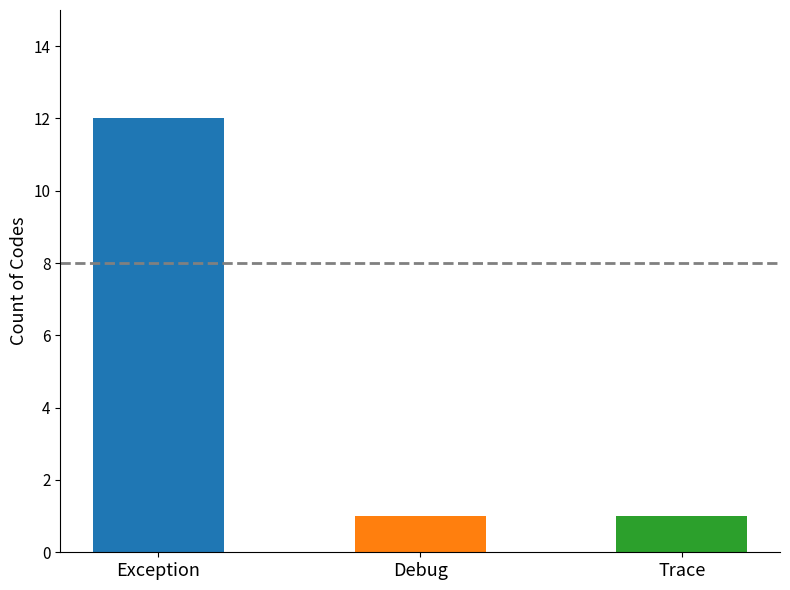

At which category does the chart reach its peak across all series?

Exception